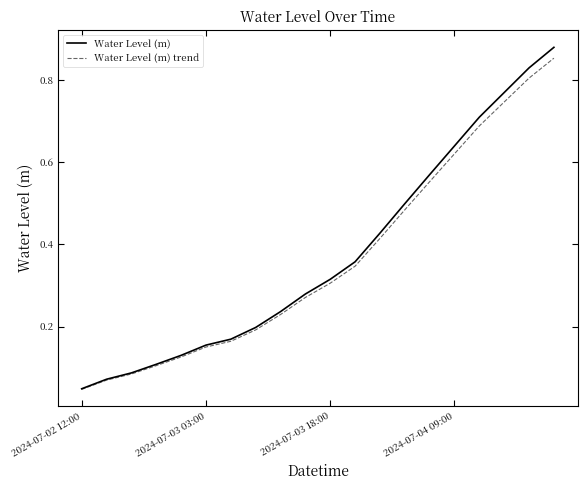

Which series has the widest spread of values?

Water Level (m)